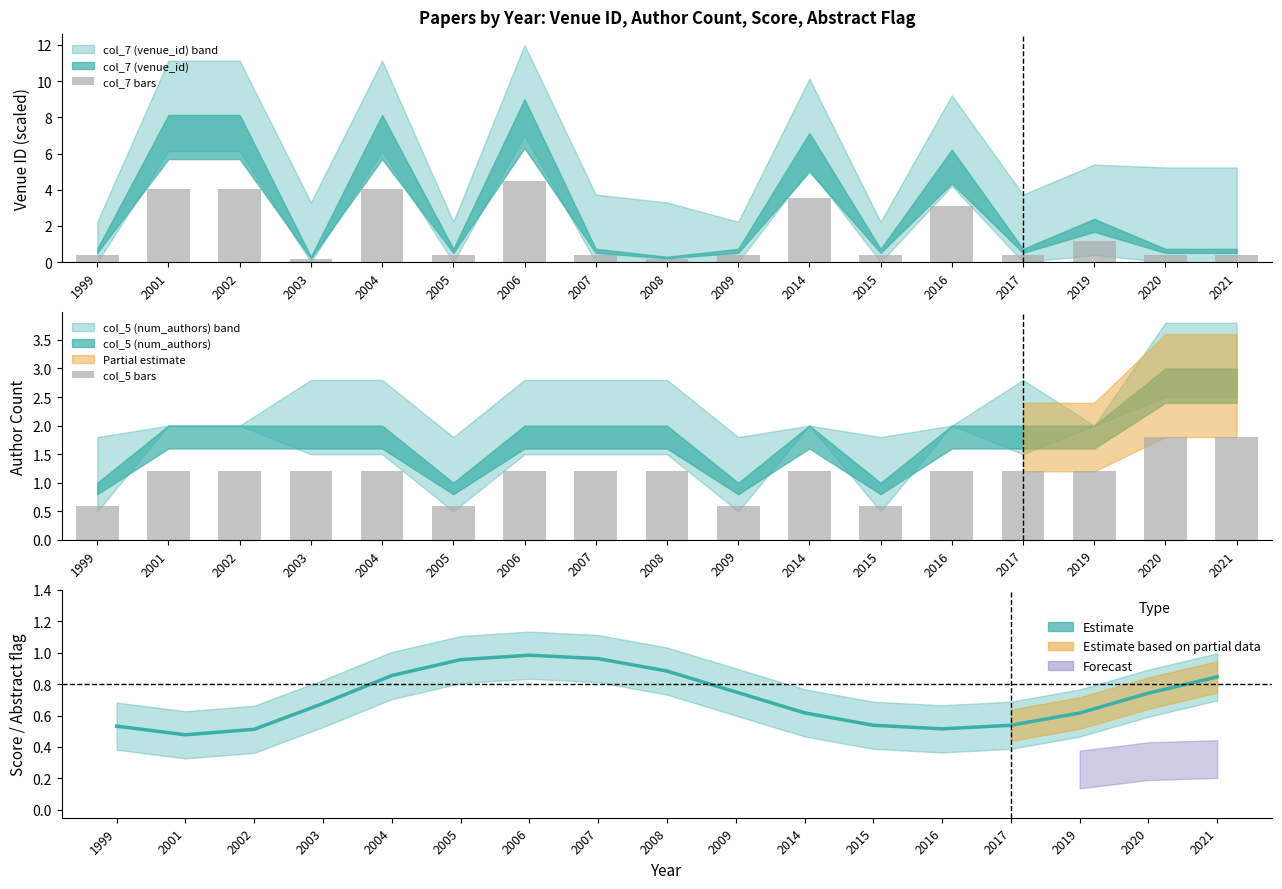

At how many categories does at least one series exceed 2?

6